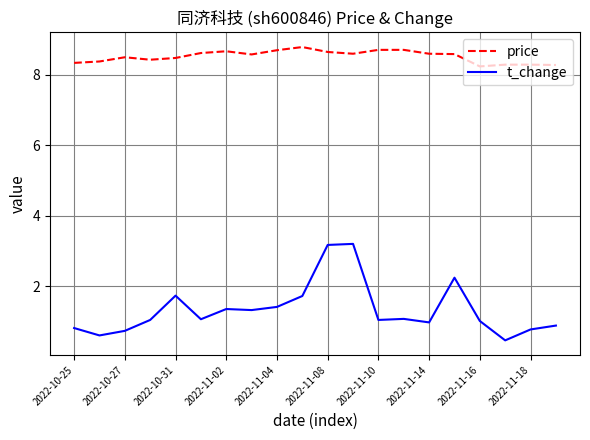

True or false: t_change and price cross at least once.

False